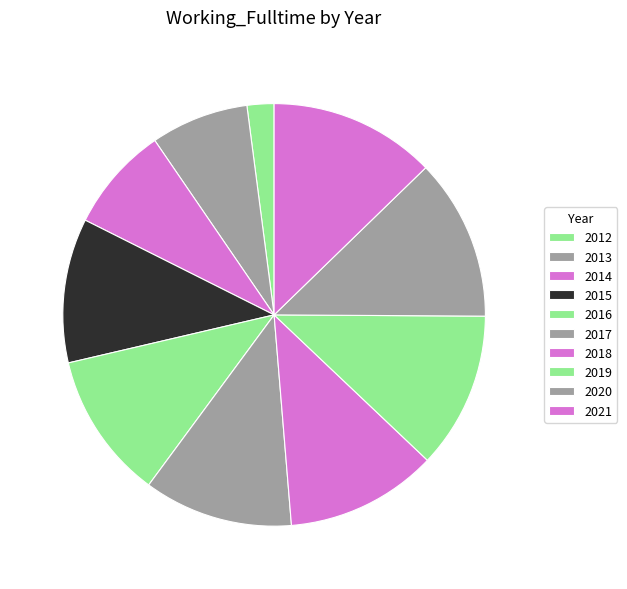

Is it true that 2021 is 1% of the pie?

False